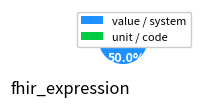

Which category has the biggest portion of the pie?

system